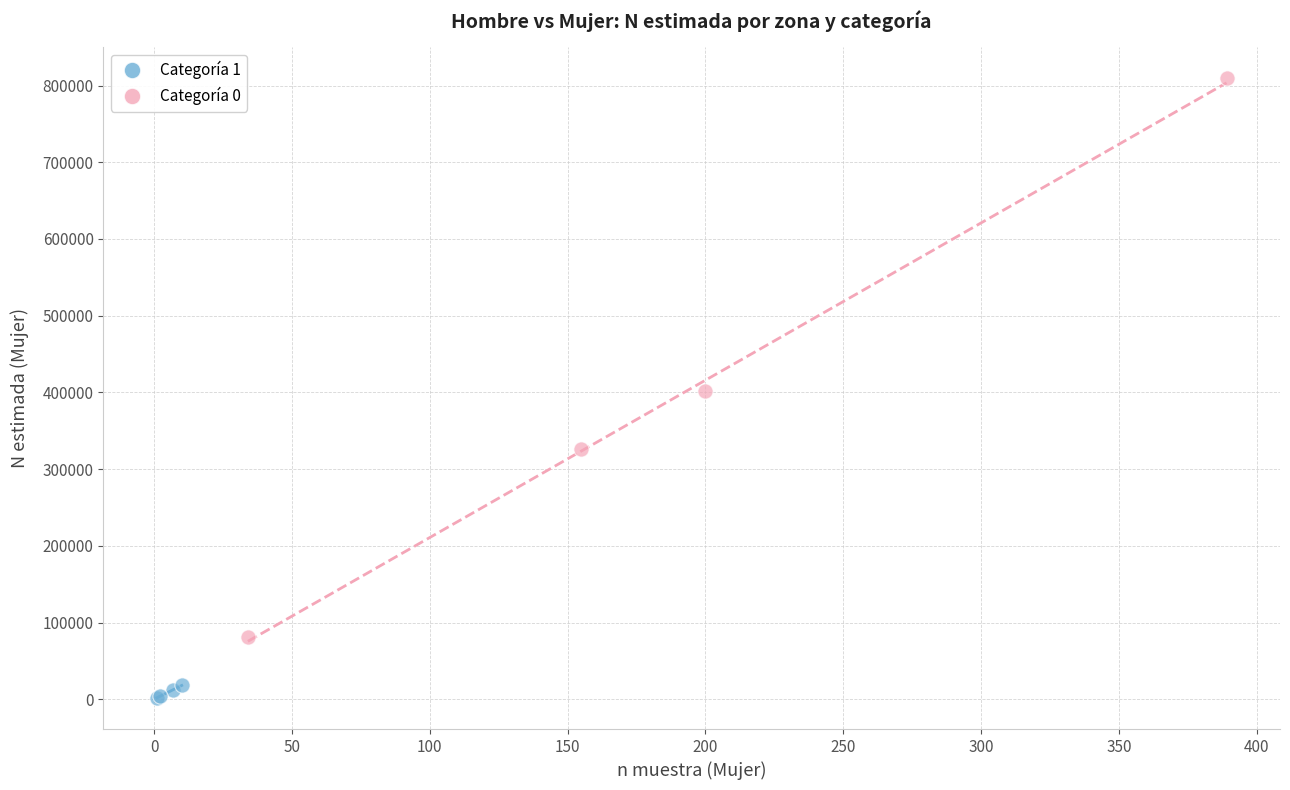

Which series contains the lowest Y value?

Categoría 1